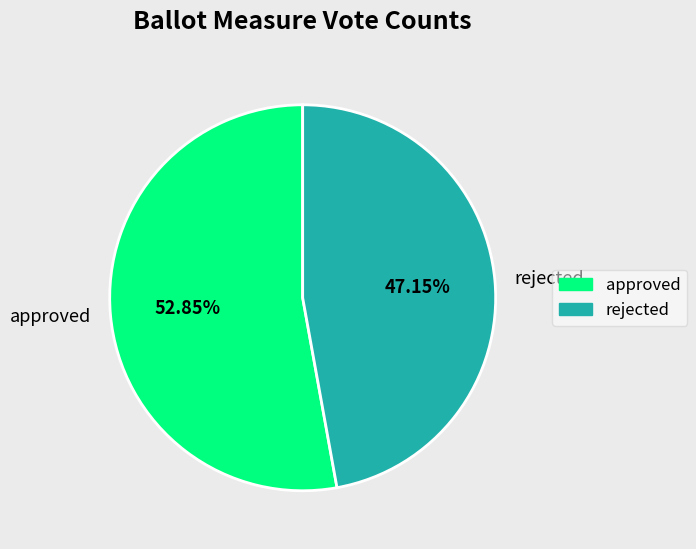

Combined, do approved and rejected account for over 50%?

Yes